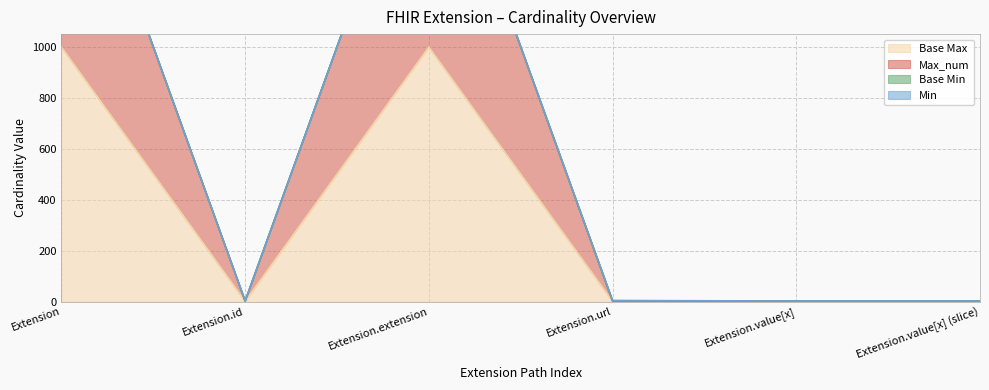

What is the sum of the Max_num values at Extension.id and Extension.value[x] (slice)?

2